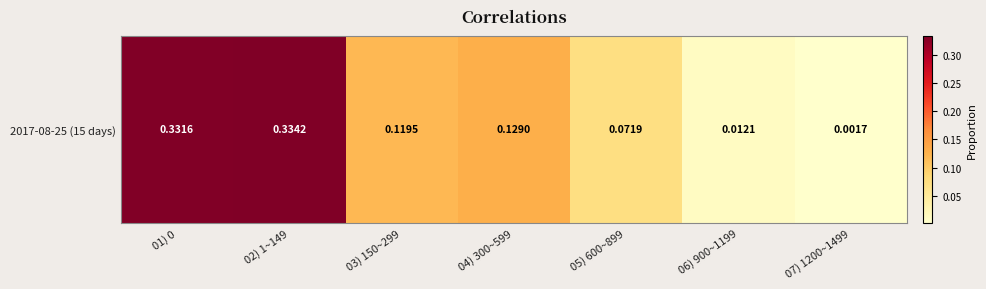

Is it true that the value at 01) 0 is 0.3?

True